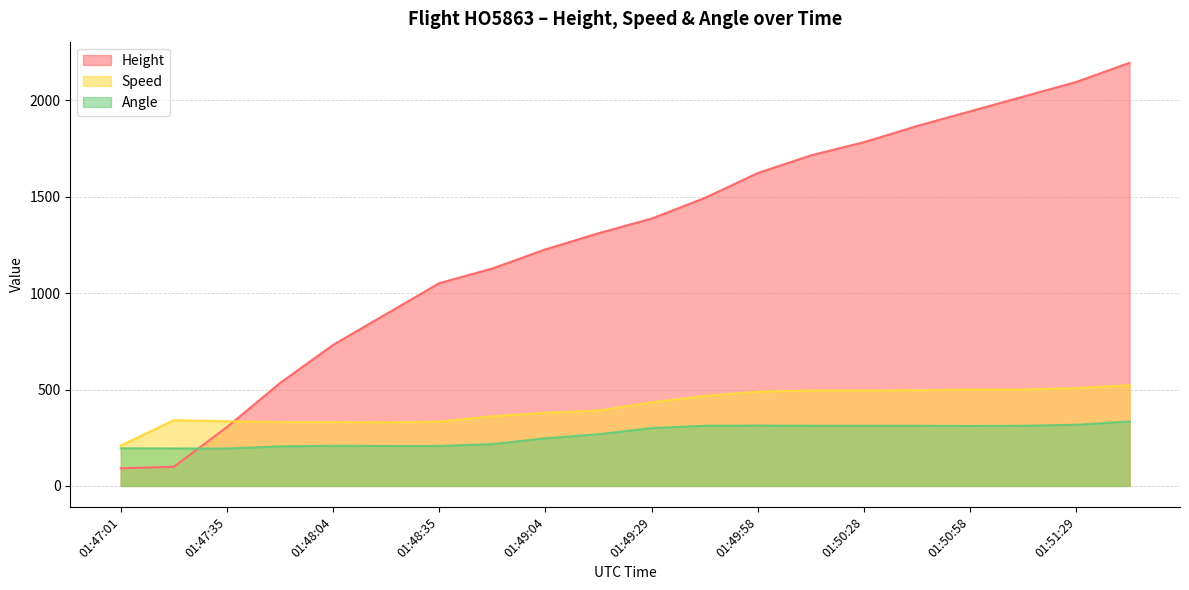

What is the label of the 12th point from the right?

01:49:04